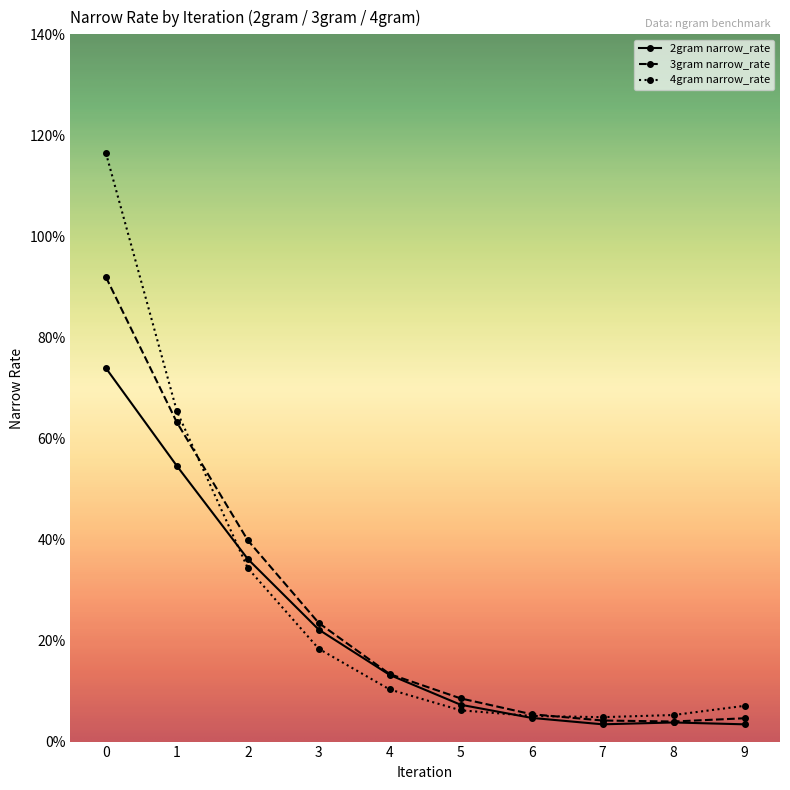

Is this an area chart (filled region under the line)?

No